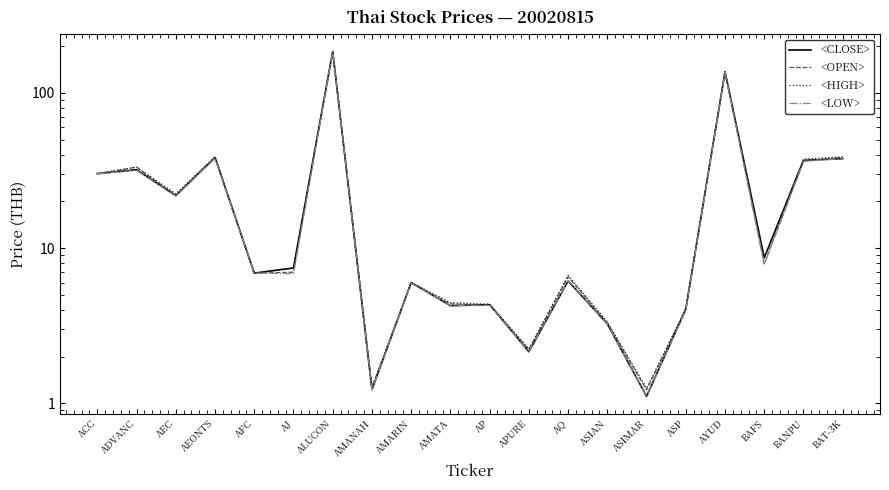

What position from the left is AMATA?

10